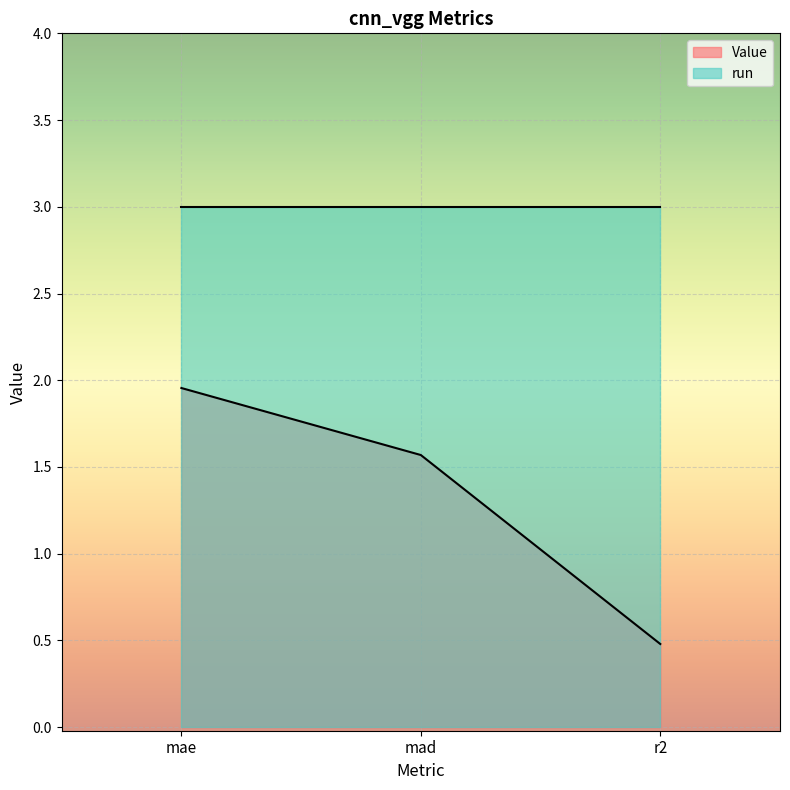

How many values are between 0 and 1?

1